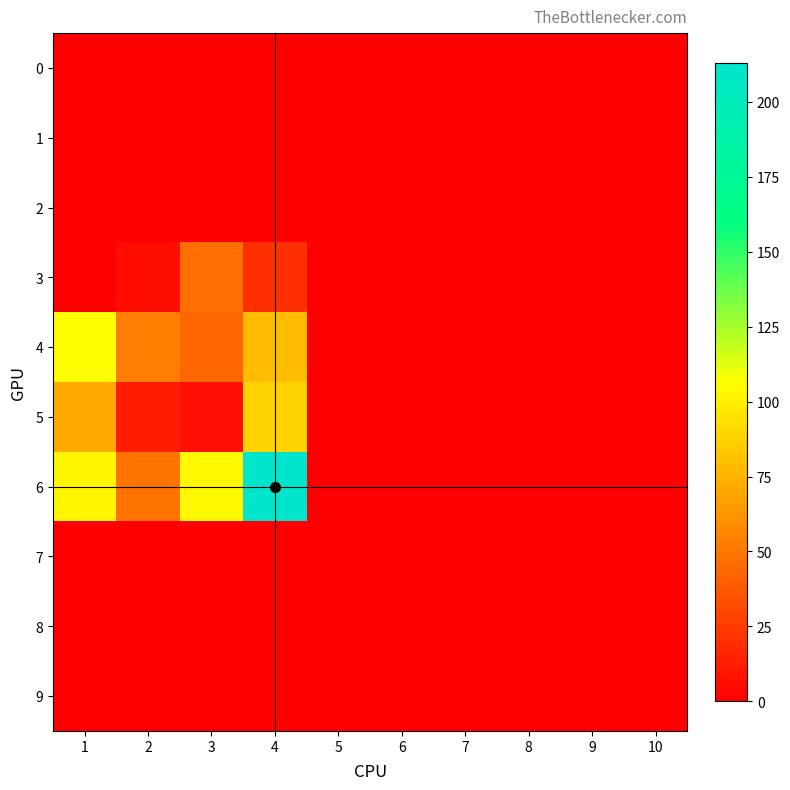

Rank the series by their maximum value, from highest to lowest.

6, 4, 5, 3, 0, 1, 2, 7, 8, 9